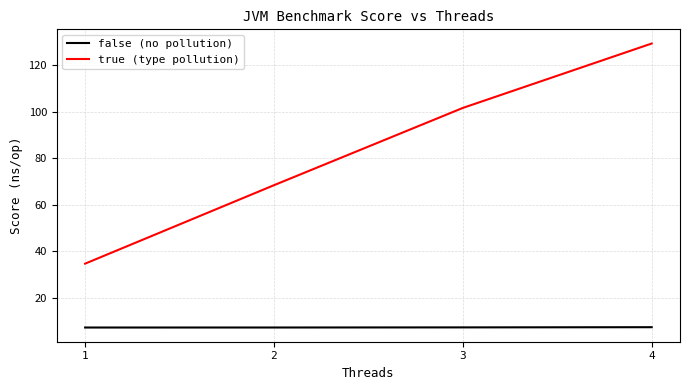

Is it true that true (type pollution) equals 129.4 at 4?

True